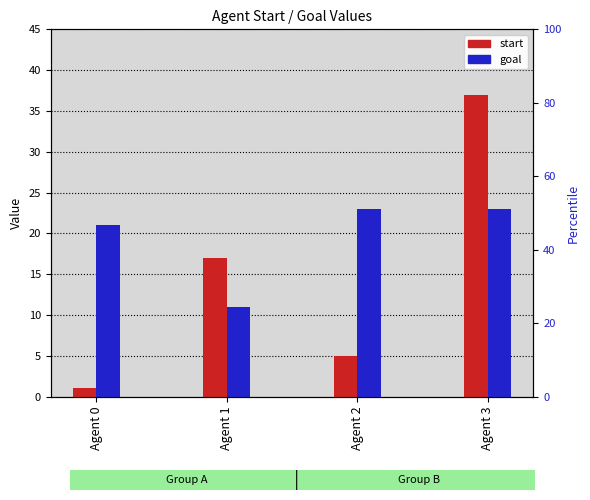

The start series shows 3 at Agent 2. True or false?

False